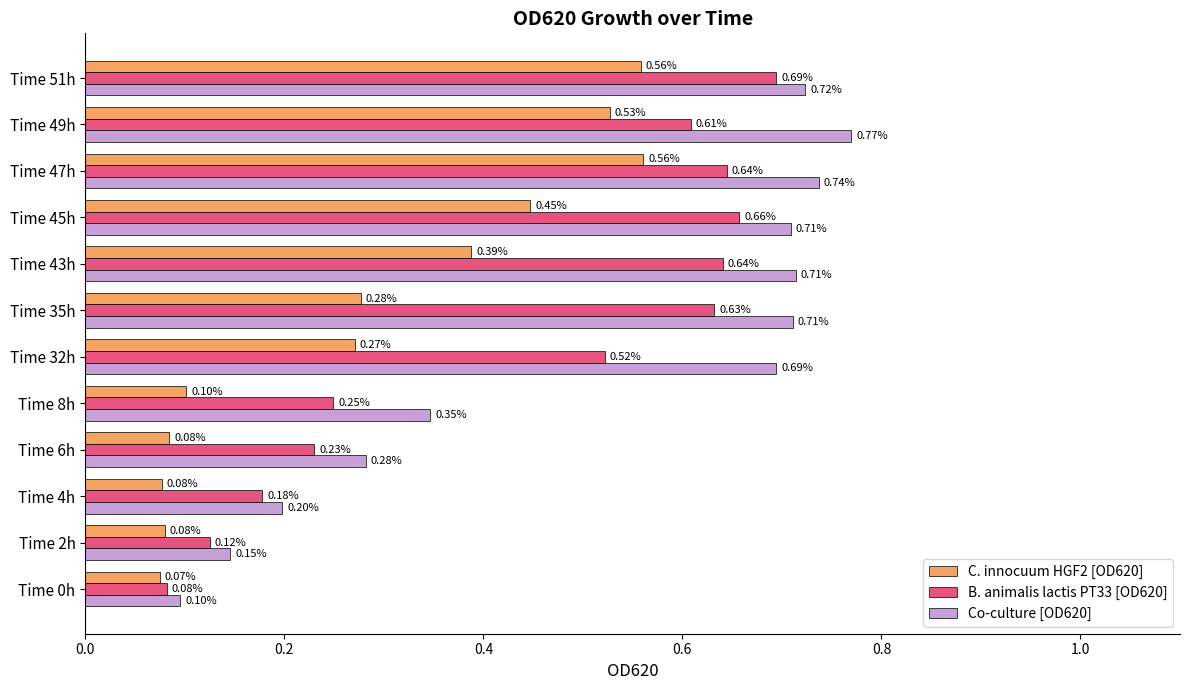

Is the value of C. innocuum HGF2 [OD620] at Time 0h greater than the value of B. animalis lactis PT33 [OD620] at Time 8h?

No